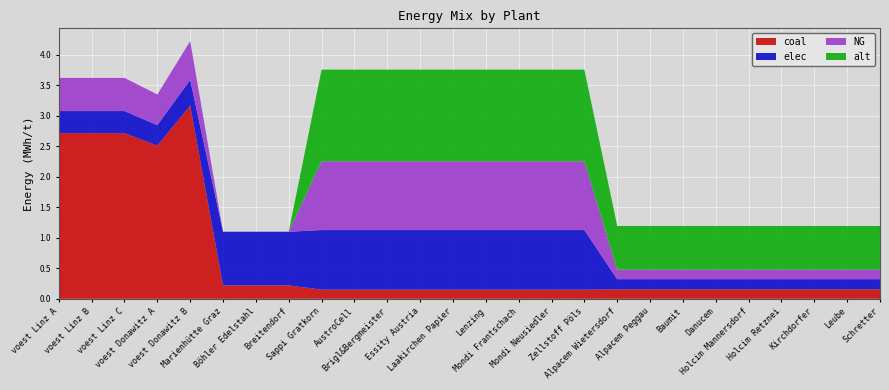

Reading right to left, list all the values displayed in this chart.

coal: Schretter=0.2	Leube=0.2	Kirchdorfer=0.2	Holcim Retznei=0.2	Holcim Mannersdorf=0.2	Danucem=0.2	Baumit=0.2	Alpacem Peggau=0.2	Alpacem Wietersdorf=0.2	Zellstoff Pöls=0.2	Mondi Neusiedler=0.2	Mondi Frantschach=0.2	Lenzing=0.2	Laakirchen Papier=0.2	Essity Austria=0.2	Brigl&Bergmeister=0.2	AustroCell=0.2	Sappi Gratkorn=0.2	Breitendorf=0.2	Böhler Edelstahl=0.2	Marienhütte Graz=0.2	voest Donawitz B=3.2	voest Donawitz A=2.5	voest Linz C=2.7	voest Linz B=2.7	voest Linz A=2.7
elec: Schretter=0.2	Leube=0.2	Kirchdorfer=0.2	Holcim Retznei=0.2	Holcim Mannersdorf=0.2	Danucem=0.2	Baumit=0.2	Alpacem Peggau=0.2	Alpacem Wietersdorf=0.2	Zellstoff Pöls=1.0	Mondi Neusiedler=1.0	Mondi Frantschach=1.0	Lenzing=1.0	Laakirchen Papier=1.0	Essity Austria=1.0	Brigl&Bergmeister=1.0	AustroCell=1.0	Sappi Gratkorn=1.0	Breitendorf=0.9	Böhler Edelstahl=0.9	Marienhütte Graz=0.9	voest Donawitz B=0.4	voest Donawitz A=0.3	voest Linz C=0.4	voest Linz B=0.4	voest Linz A=0.4
NG: Schretter=0.2	Leube=0.2	Kirchdorfer=0.2	Holcim Retznei=0.2	Holcim Mannersdorf=0.2	Danucem=0.2	Baumit=0.2	Alpacem Peggau=0.2	Alpacem Wietersdorf=0.2	Zellstoff Pöls=1.1	Mondi Neusiedler=1.1	Mondi Frantschach=1.1	Lenzing=1.1	Laakirchen Papier=1.1	Essity Austria=1.1	Brigl&Bergmeister=1.1	AustroCell=1.1	Sappi Gratkorn=1.1	Breitendorf=0.0	Böhler Edelstahl=0.0	Marienhütte Graz=0.0	voest Donawitz B=0.6	voest Donawitz A=0.5	voest Linz C=0.5	voest Linz B=0.5	voest Linz A=0.5
alt: Schretter=0.7	Leube=0.7	Kirchdorfer=0.7	Holcim Retznei=0.7	Holcim Mannersdorf=0.7	Danucem=0.7	Baumit=0.7	Alpacem Peggau=0.7	Alpacem Wietersdorf=0.7	Zellstoff Pöls=1.5	Mondi Neusiedler=1.5	Mondi Frantschach=1.5	Lenzing=1.5	Laakirchen Papier=1.5	Essity Austria=1.5	Brigl&Bergmeister=1.5	AustroCell=1.5	Sappi Gratkorn=1.5	Breitendorf=0.0	Böhler Edelstahl=0.0	Marienhütte Graz=0.0	voest Donawitz B=0.0	voest Donawitz A=0.0	voest Linz C=0.0	voest Linz B=0.0	voest Linz A=0.0